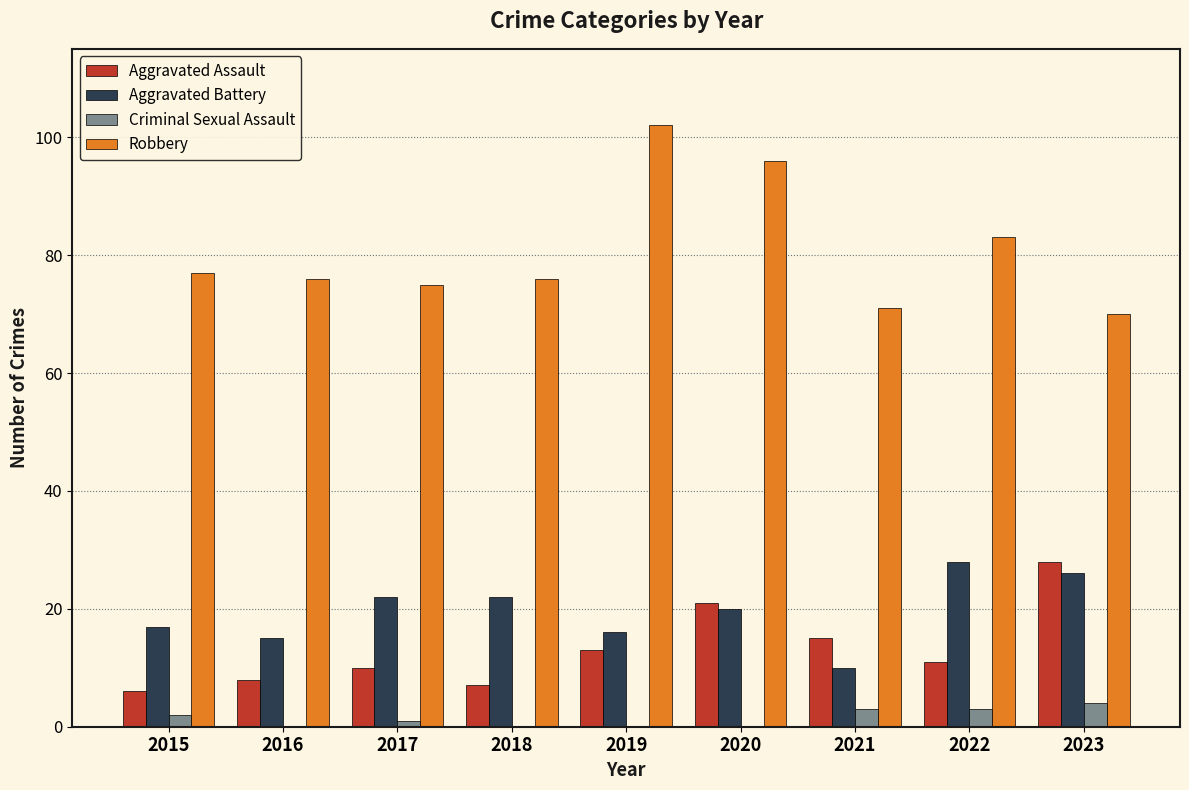

What is the sum of the Criminal Sexual Assault values at 2023 and 2020?

4